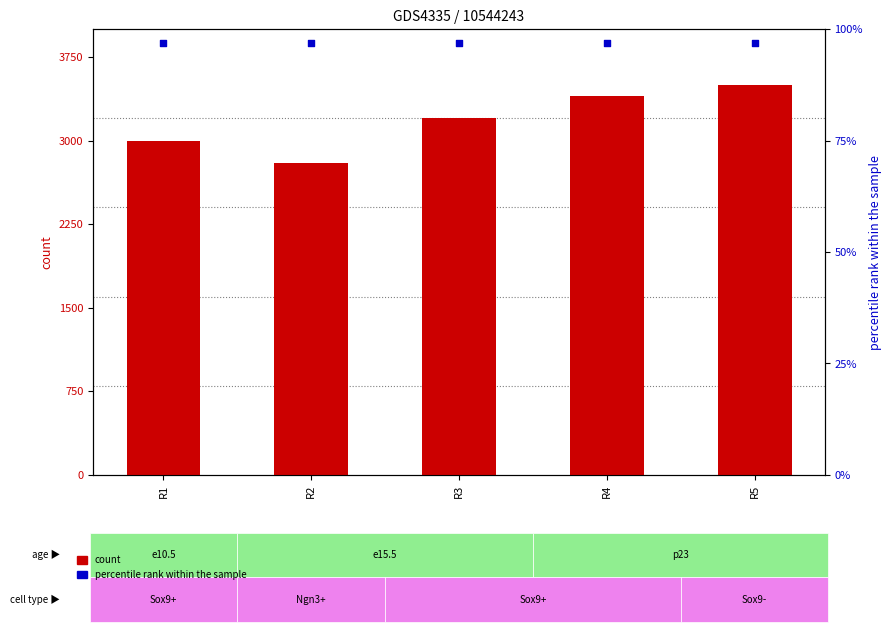

Which series has the widest spread of Y values?

count